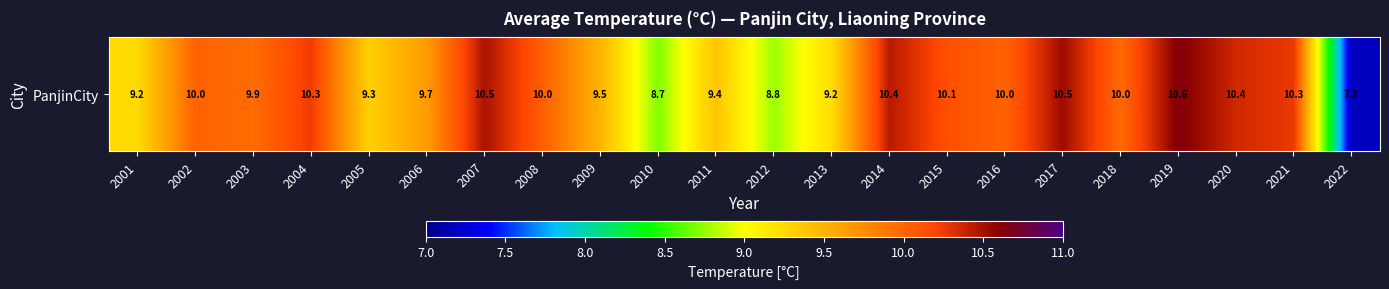

Where does the data first go above 10?

2002